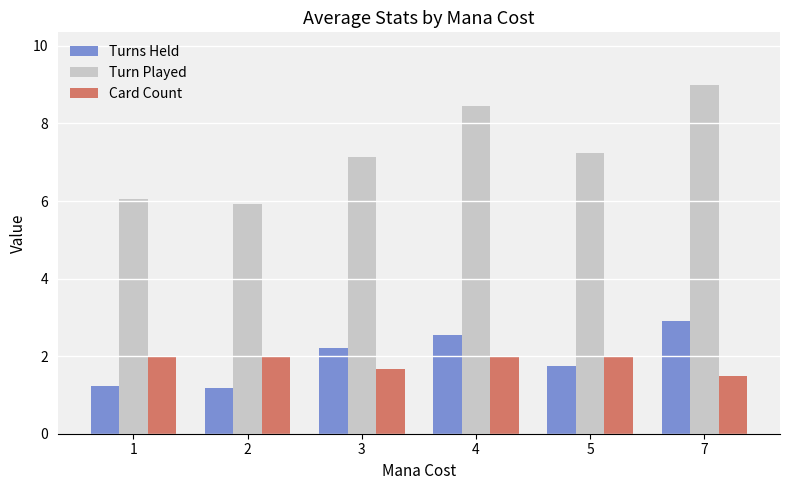

Is the value of Card Count at 7 greater than the value of Turns Held at 7?

No